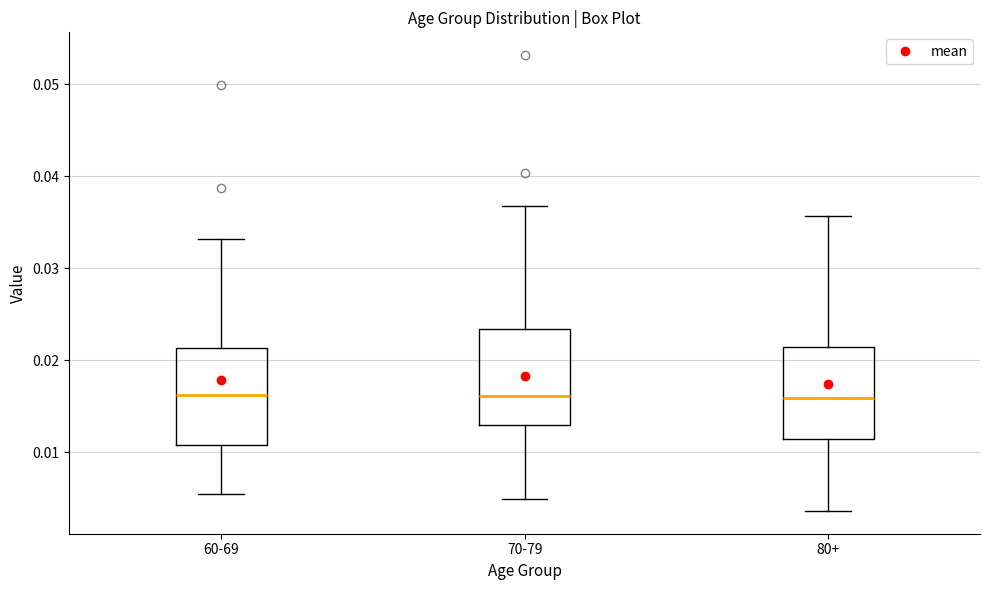

Reading left to right, transcribe this box plot: for each box, give where its median line is, the range the box spans, and where its two whiskers end, as read against the y-axis. The values are not printed on the chart, so give them approximately, as read against the axis.

60-69: median 0.016, box 0.011 to 0.021, whiskers 0.005 to 0.033
70-79: median 0.016, box 0.013 to 0.023, whiskers 0.005 to 0.037
80+: median 0.016, box 0.011 to 0.021, whiskers 0.004 to 0.036